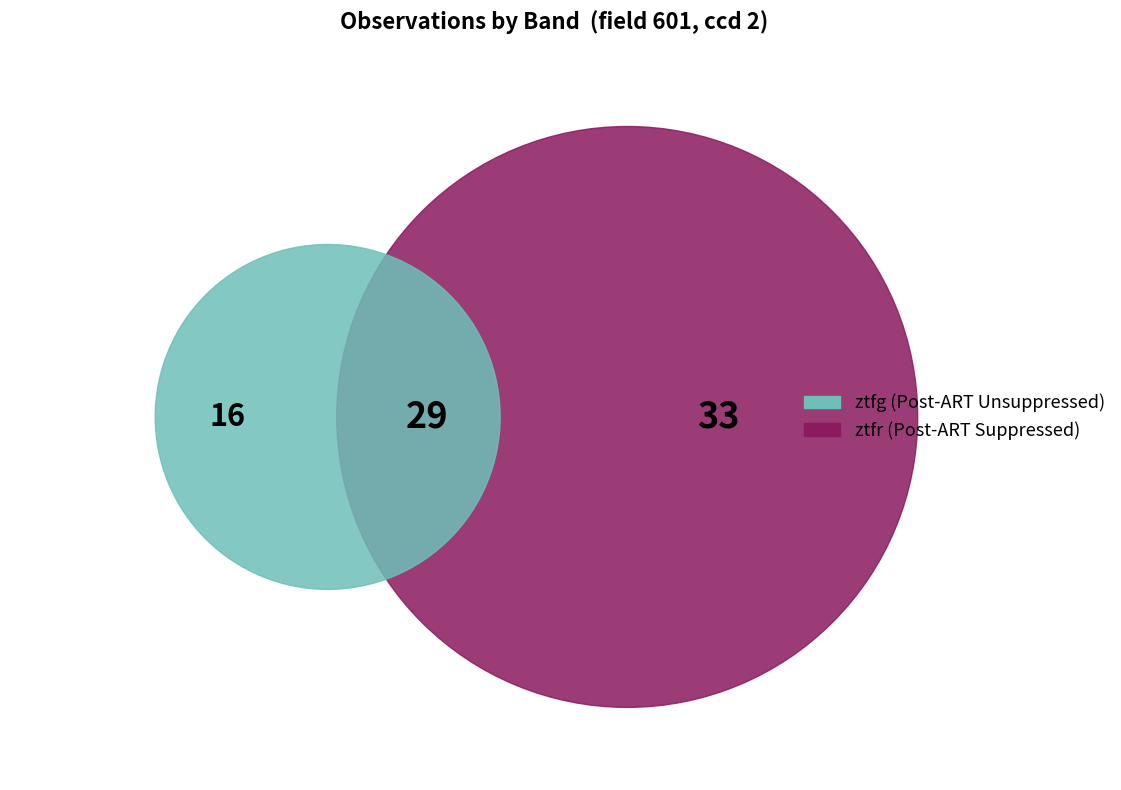

To the nearest percent, what is the difference between the largest and smallest slice percentages?

22%